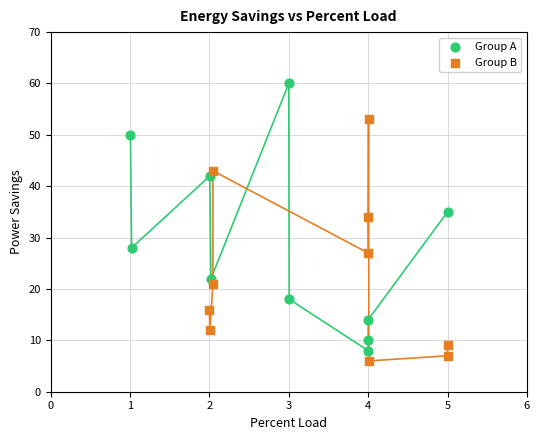

Which series reaches the maximum Y coordinate?

Group A